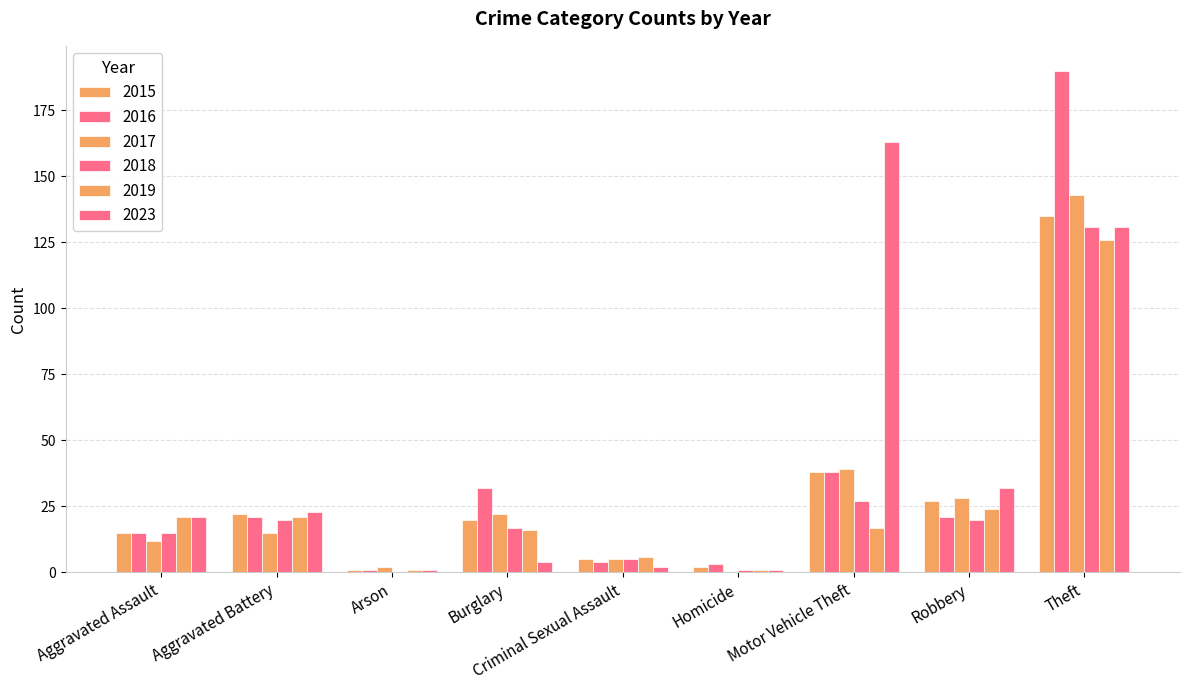

How many series are shown in this chart?

6